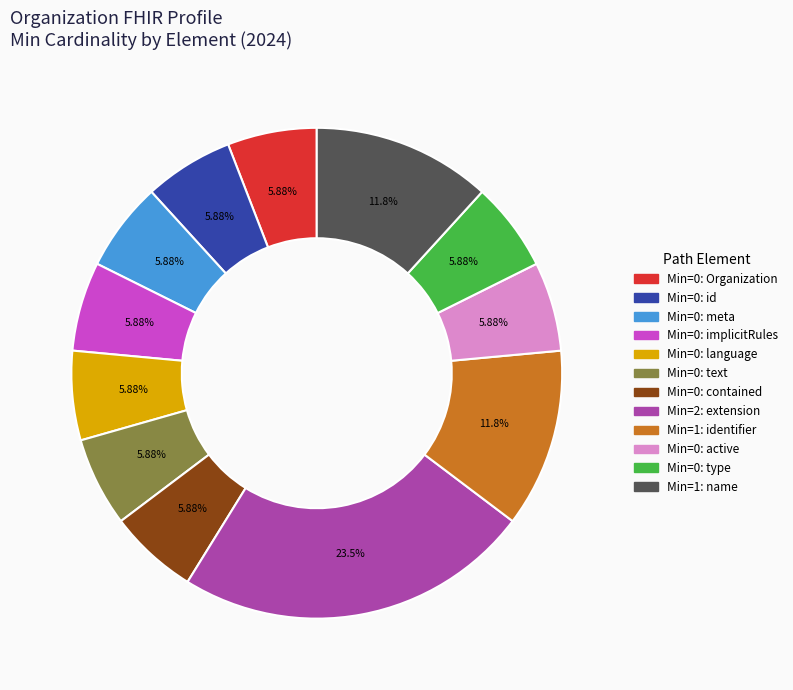

Is there a majority slice in this chart?

No